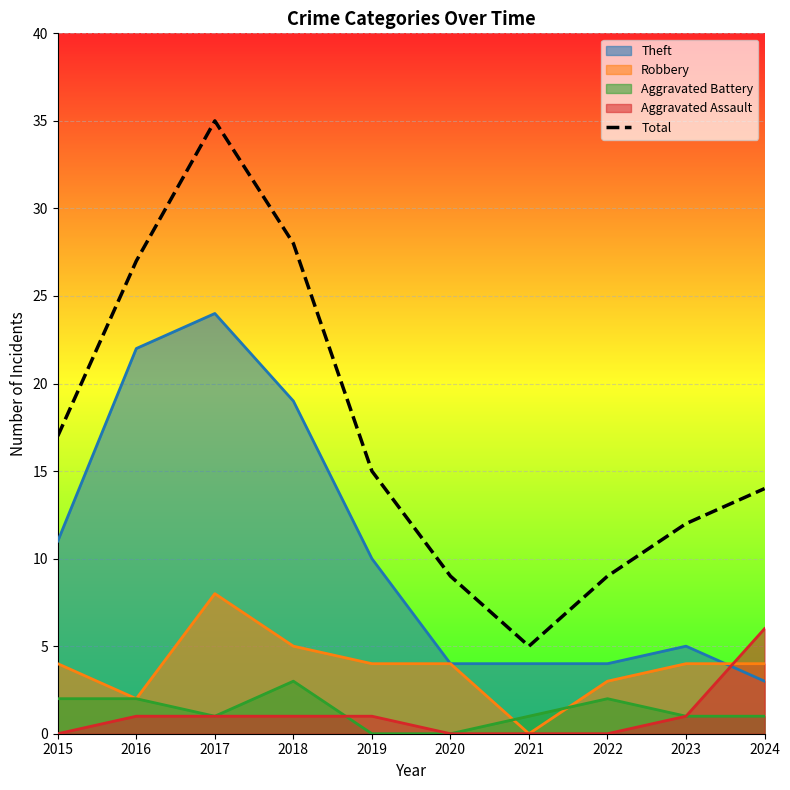

Approximately how many times larger is the value at 2022 compared to 2023?

0.8